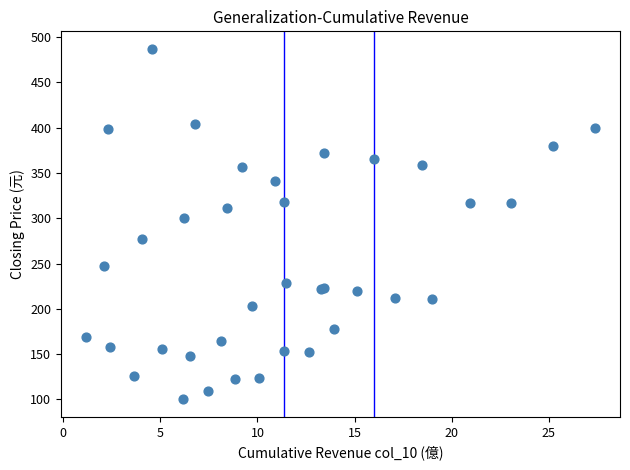

What Y value in the scatter plot is closest to 293?

300.0